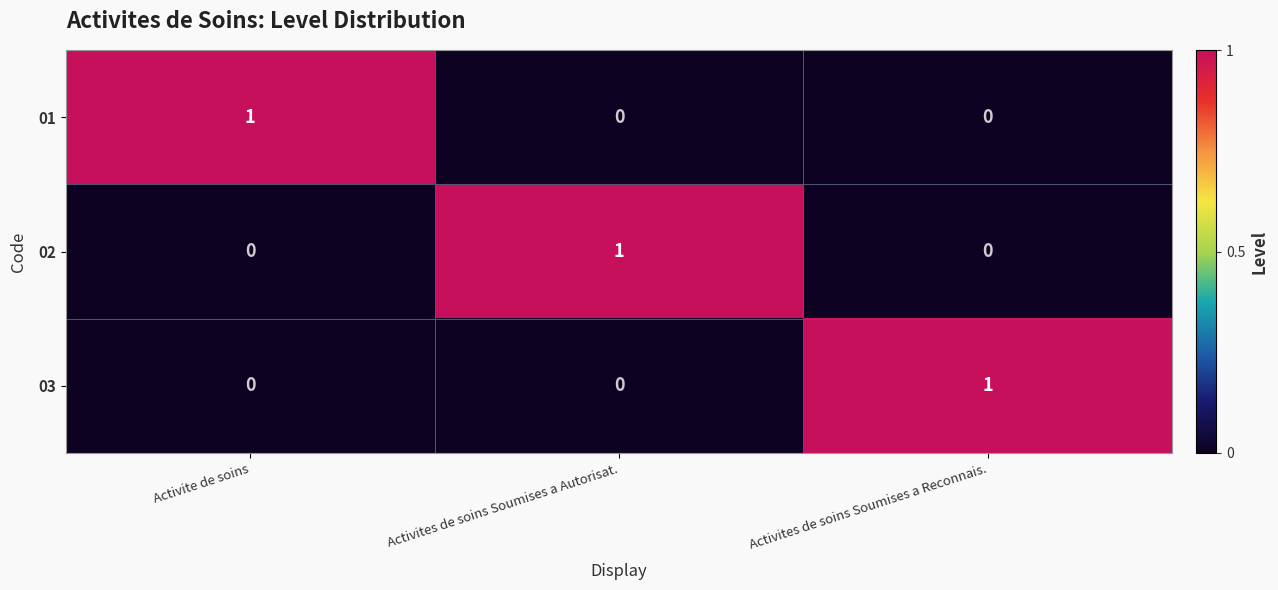

How many 02 values are between 0 and 1?

3